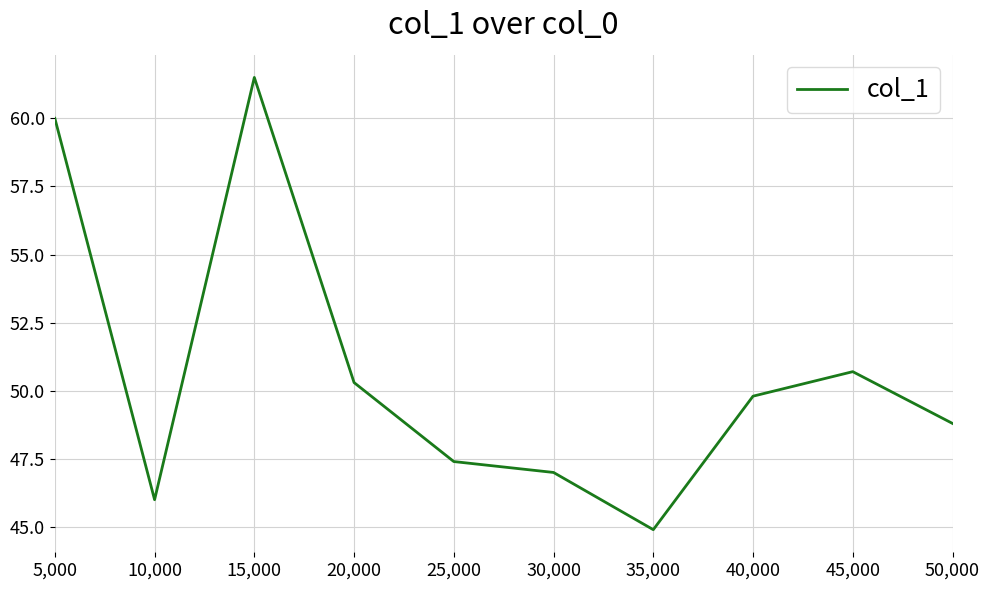

What is the greatest value displayed?

61.5